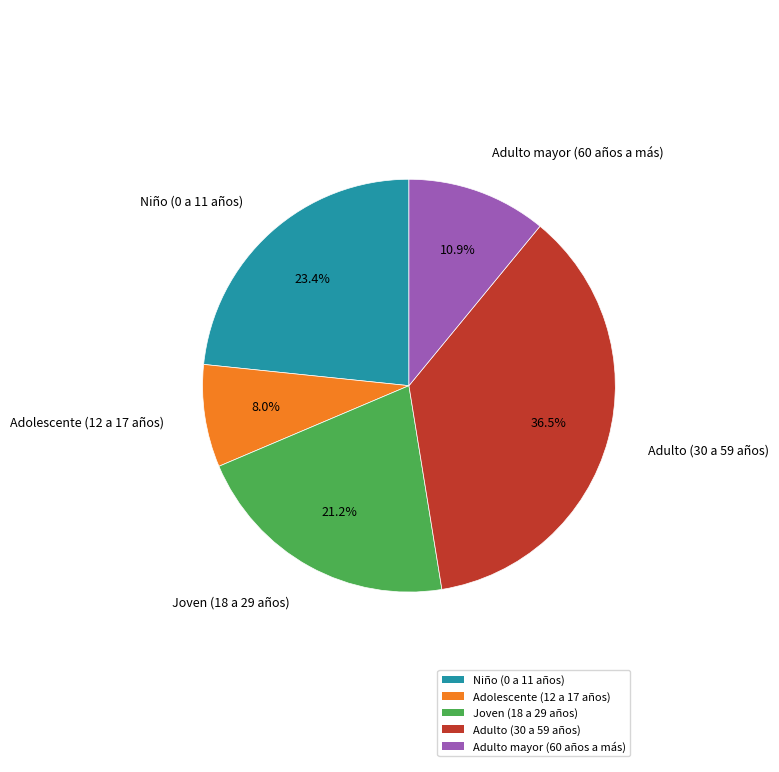

Rank the categories by value from lowest to highest.

Adolescente (12 a 17 años), Adulto mayor (60 años a más), Joven (18 a 29 años), Niño (0 a 11 años), Adulto (30 a 59 años)